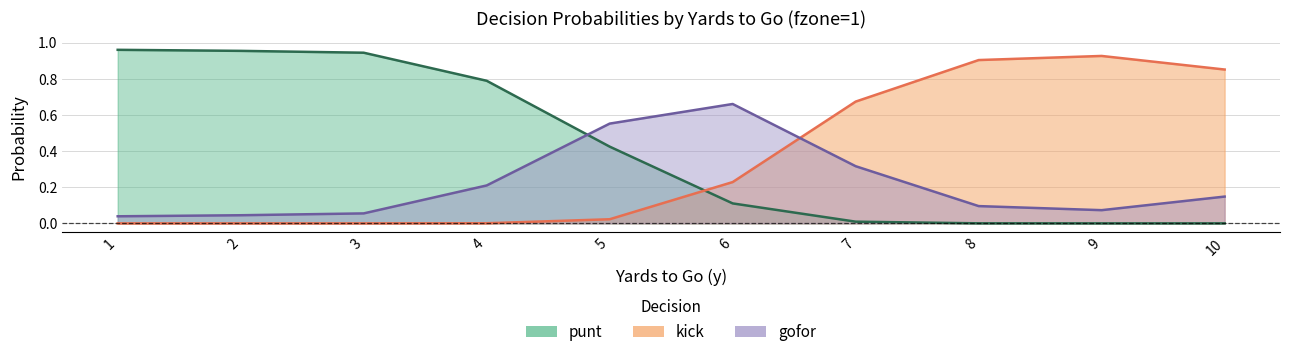

What are all the series names shown in the legend?

punt, kick, gofor